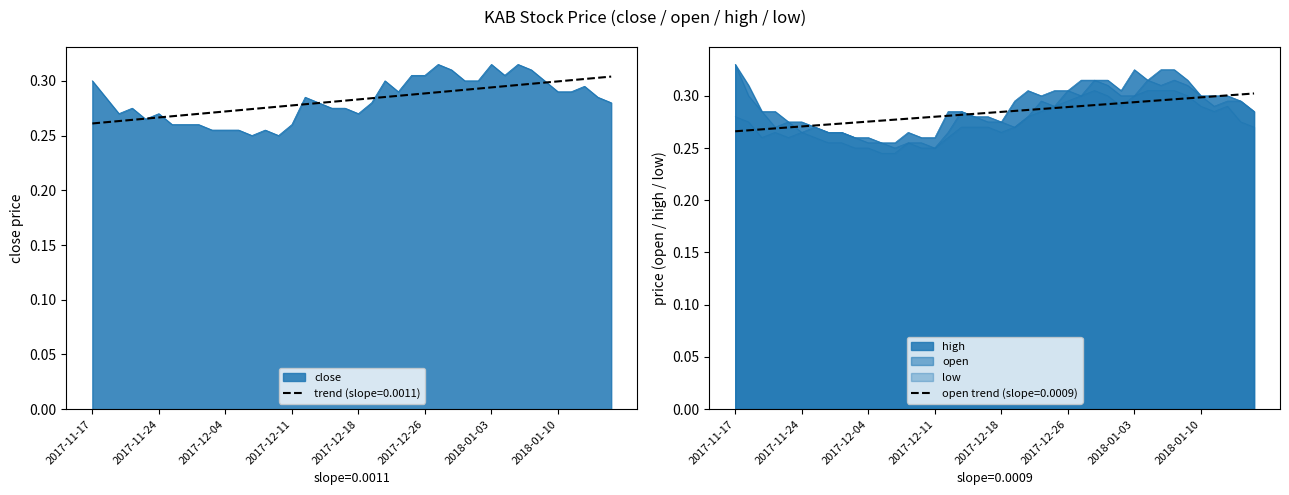

What is the difference between the second highest and minimum values in the high series?

0.1